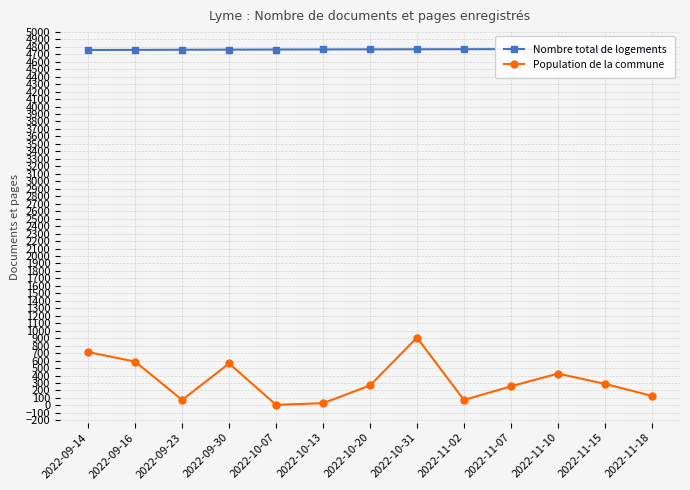

What is the difference between the Nombre total de logements values at 2022-10-31 and 2022-11-07?

2